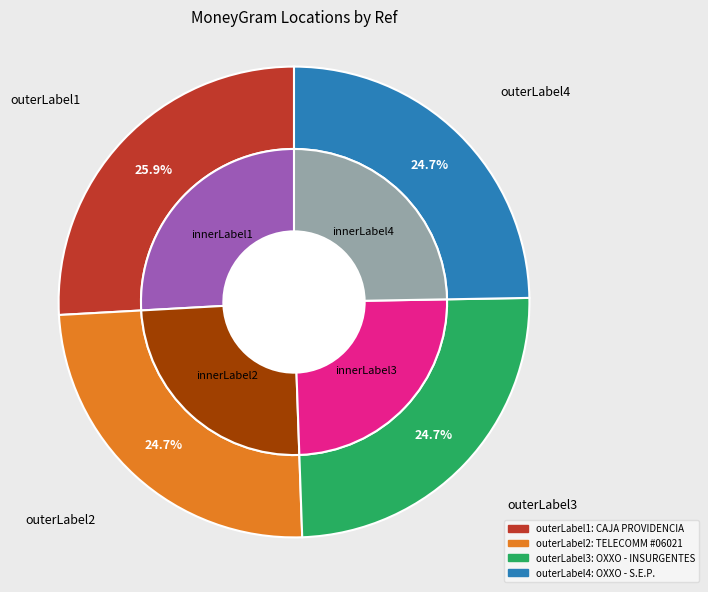

True or false: TELECOMM - #TELECOMM 06021 - COLIMA - CO accounts for 11% of the total.

False